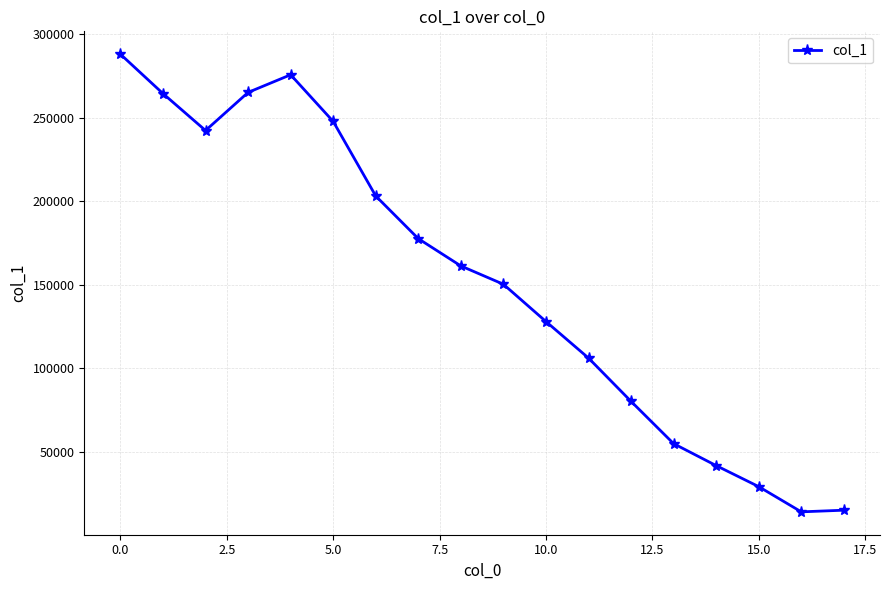

What is the smallest value displayed?

14312